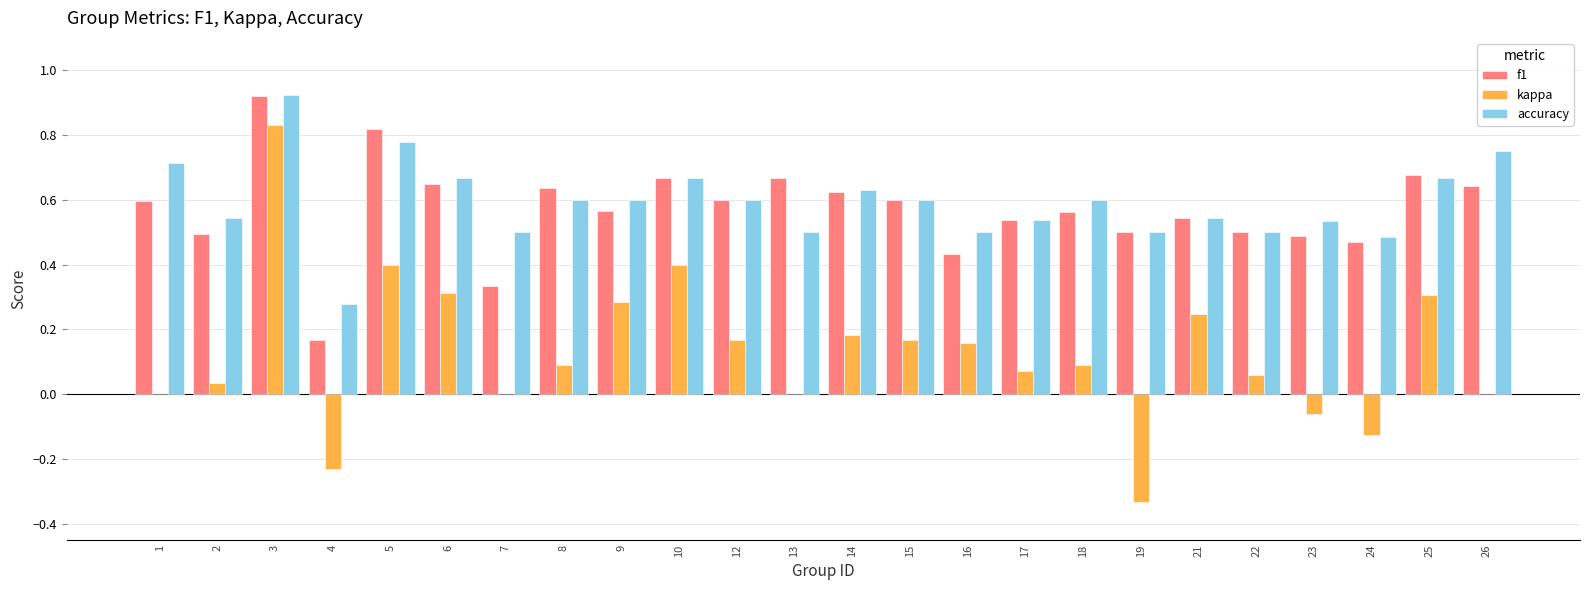

Which series changed the most between 17 and 25?

kappa